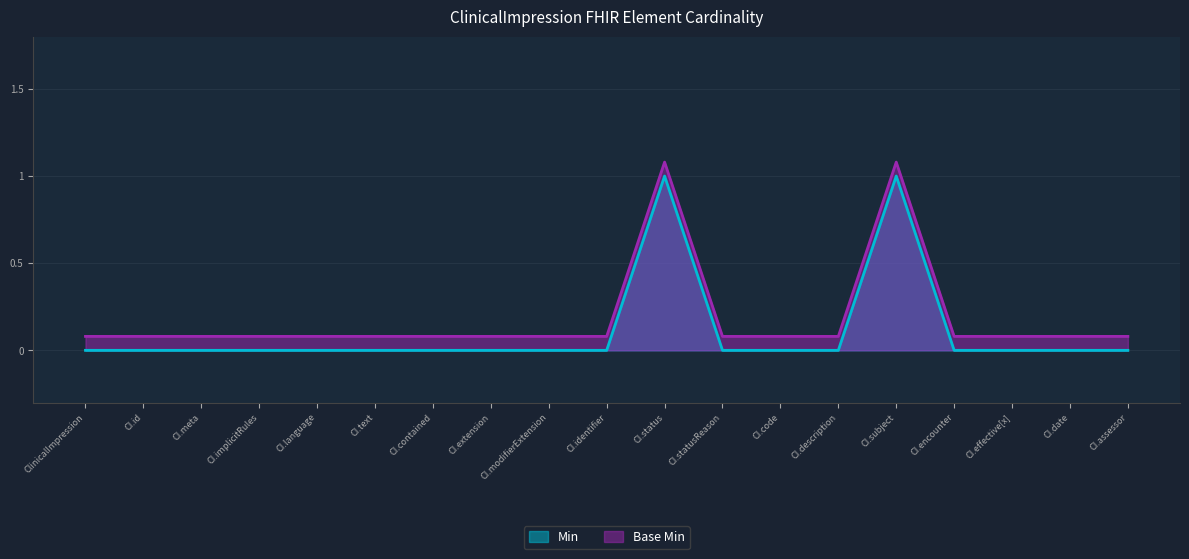

Which series has the widest spread of values?

Min